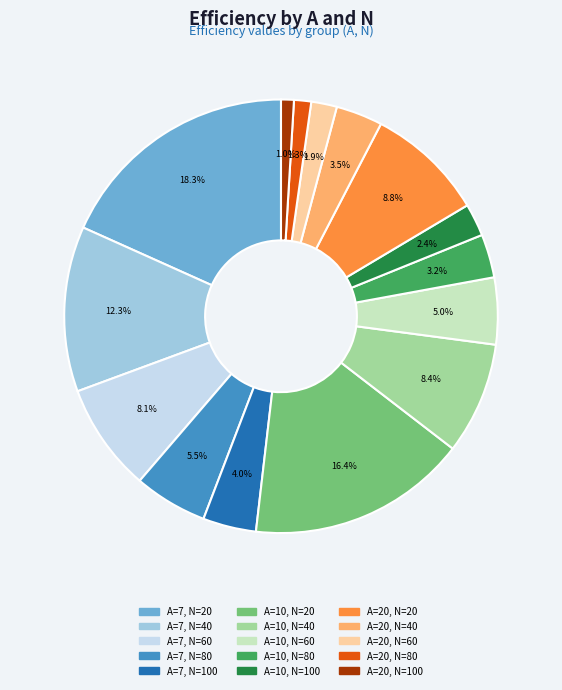

The A=10, N=80 slice represents 16% of the pie. True or false?

False